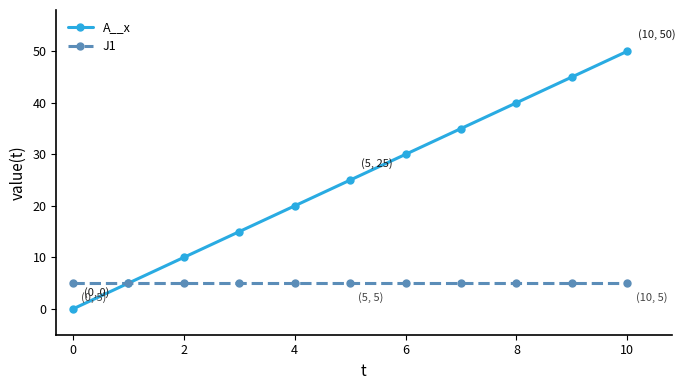

Rank the series by their maximum value, from lowest to highest.

J1, A__x